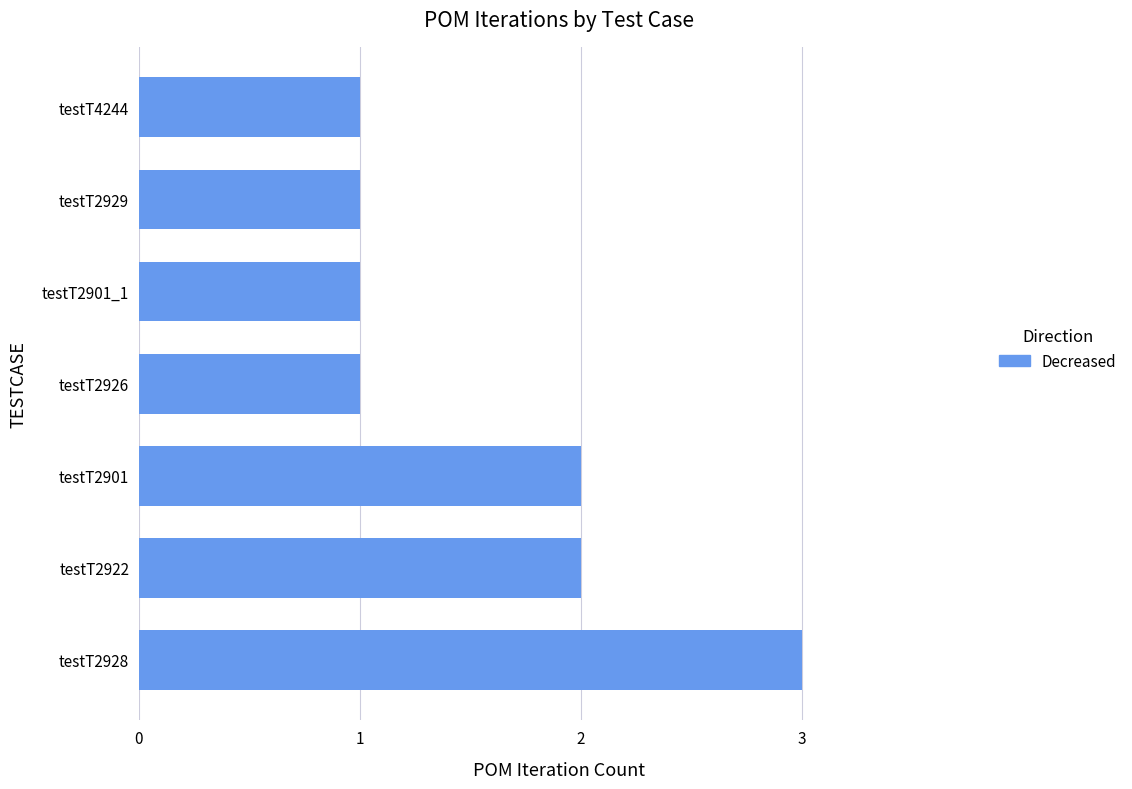

What is the ratio of the value at testT2901 to the value at testT2901_1?

2.0